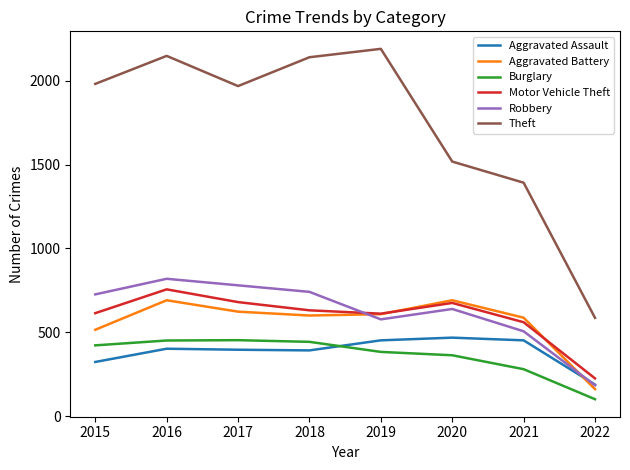

The Motor Vehicle Theft series shows 1207 at 2016. True or false?

False